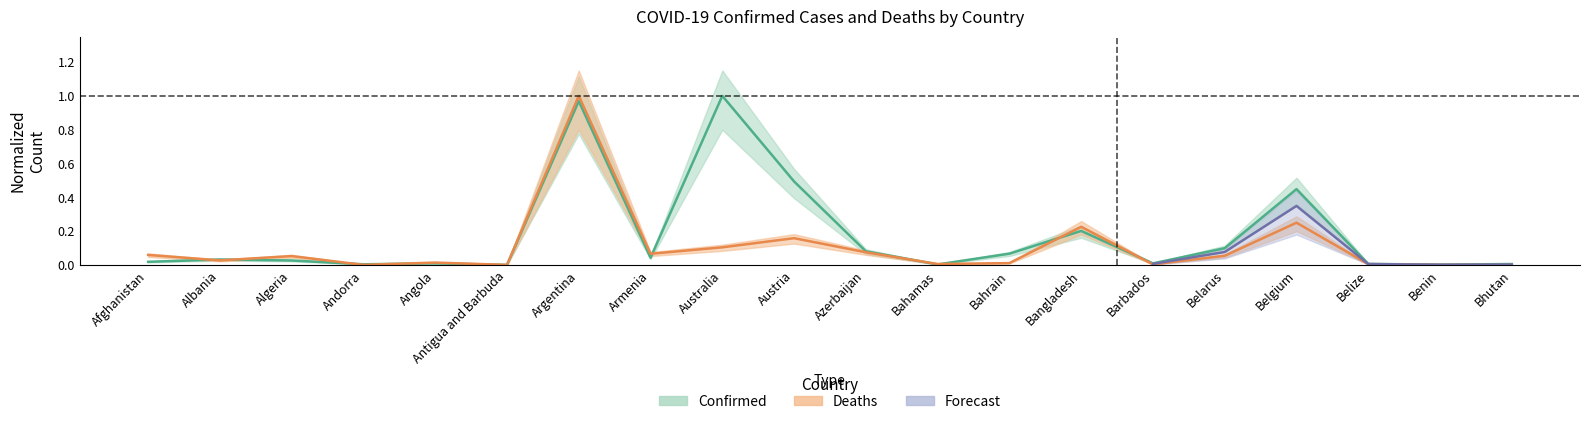

Which label corresponds to the smallest value in the chart?

Bhutan